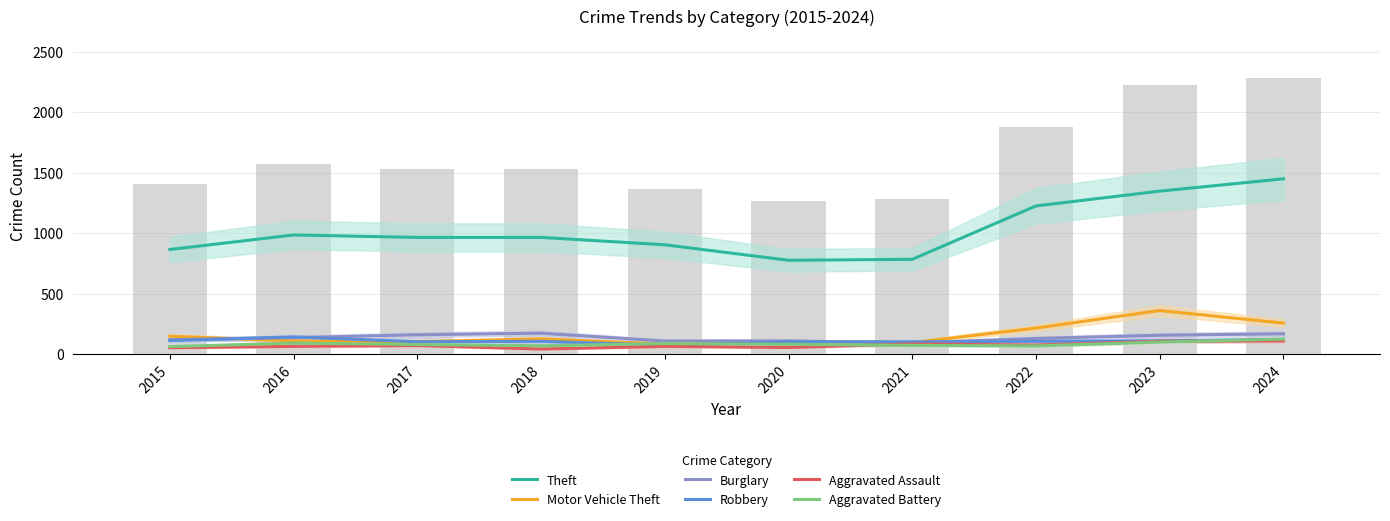

At which label does Theft reach its minimum?

2020